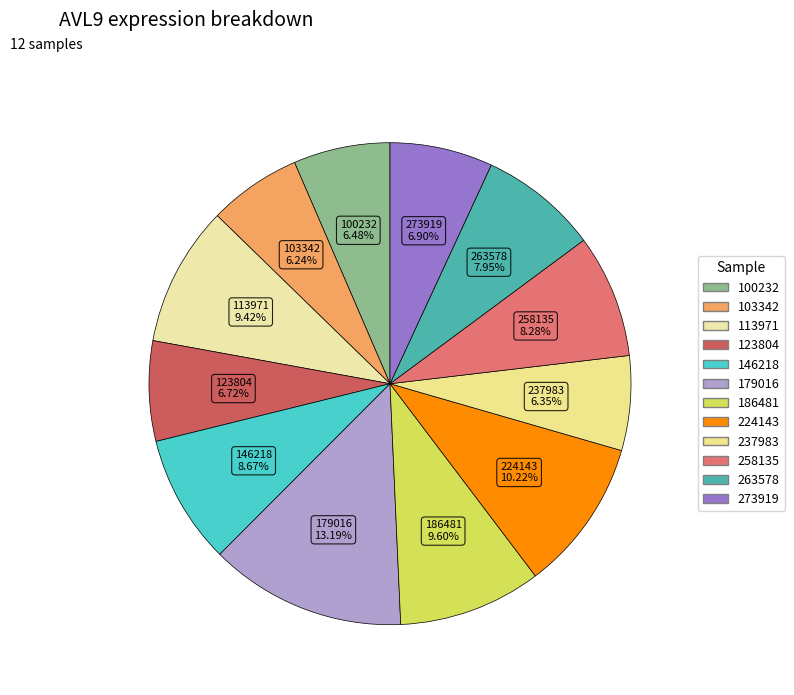

Combined, do 273919 and 123804 account for over 50%?

No